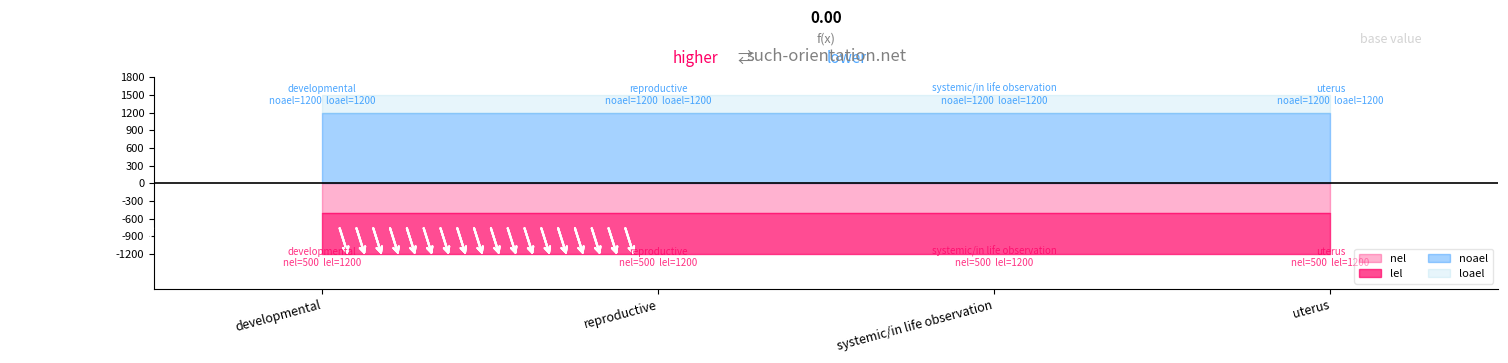

Which category has the lowest value in the noael series?

developmental